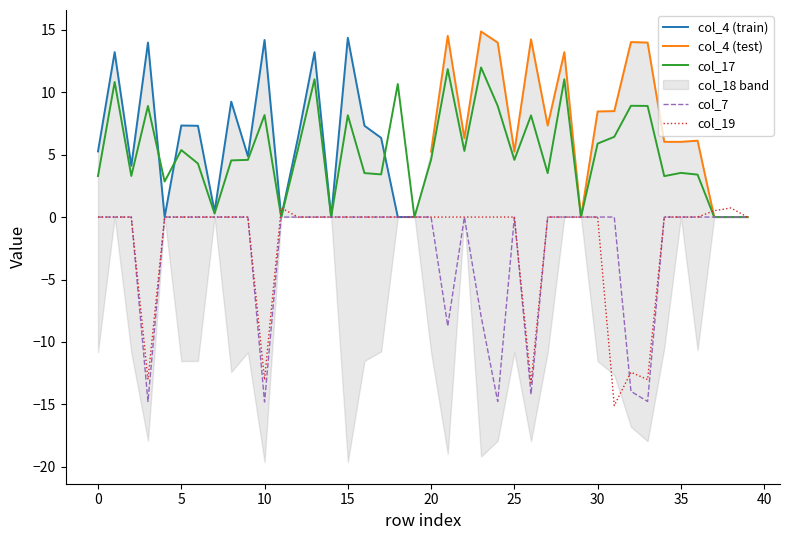

At which category does col_17 reach its first local valley?

2